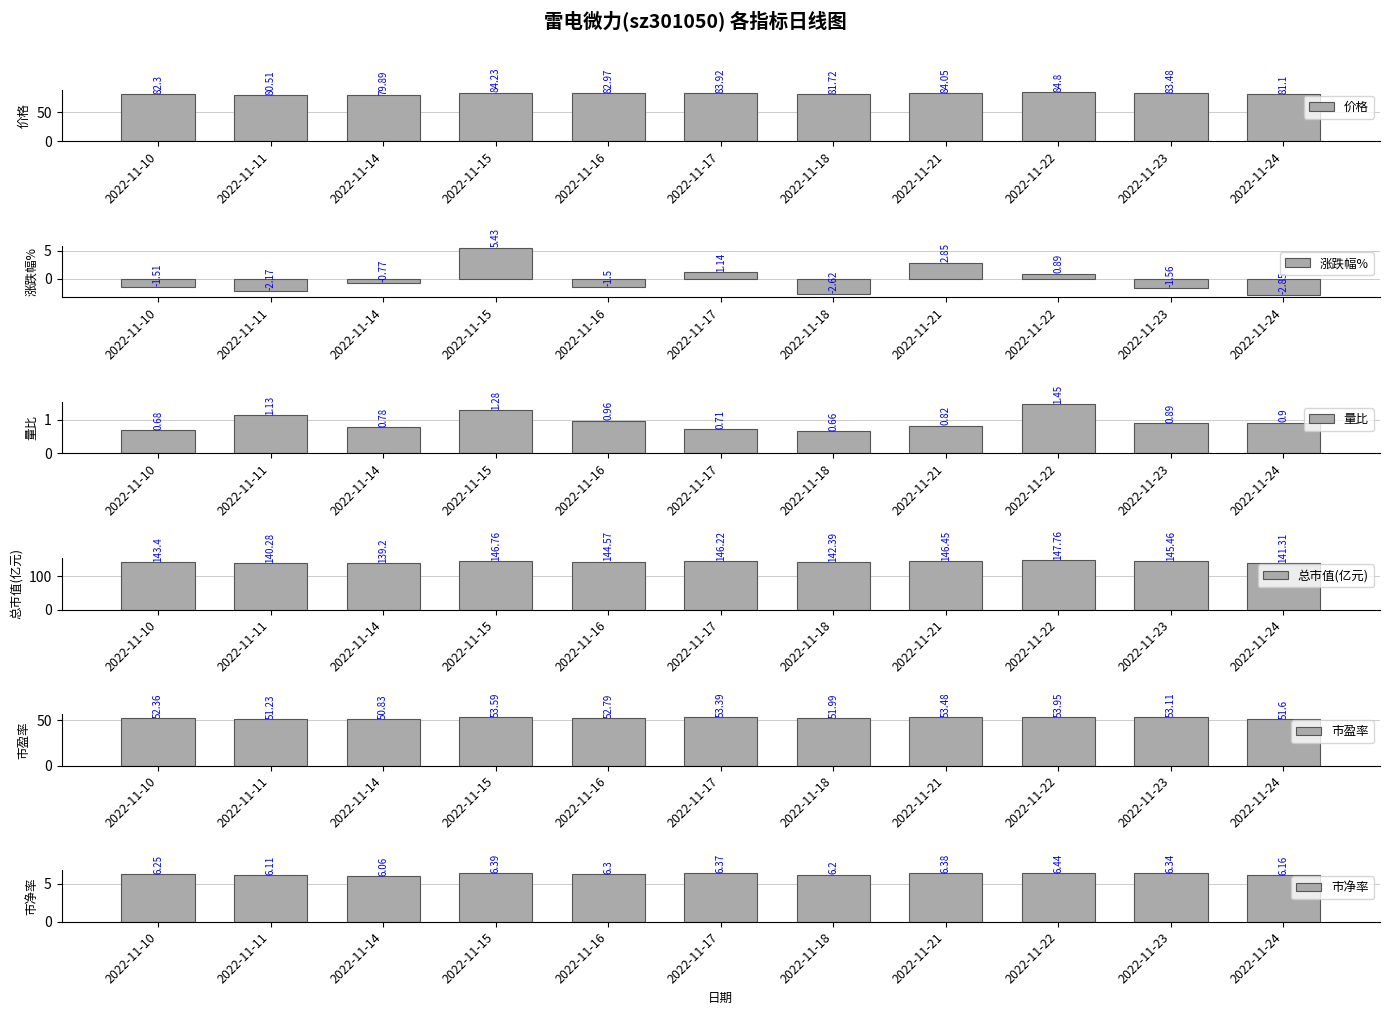

At which label is 总市值(亿元) closest to 143?

2022-11-10